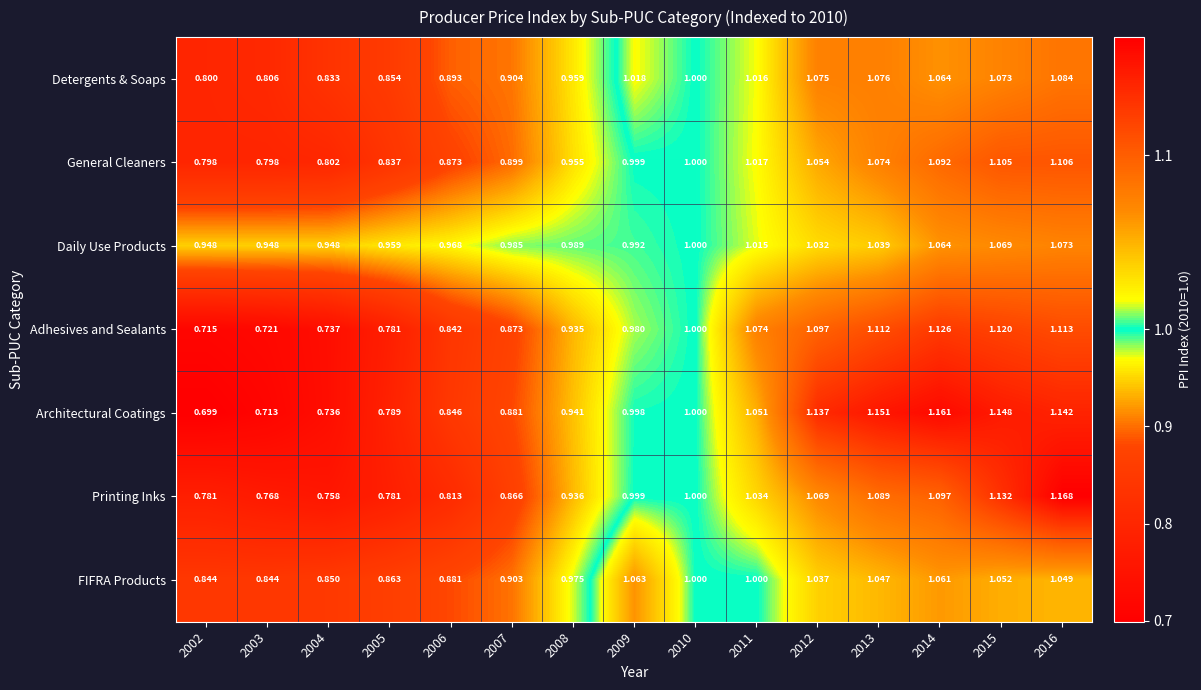

What is the difference between the highest and lowest values at 2014?

0.1